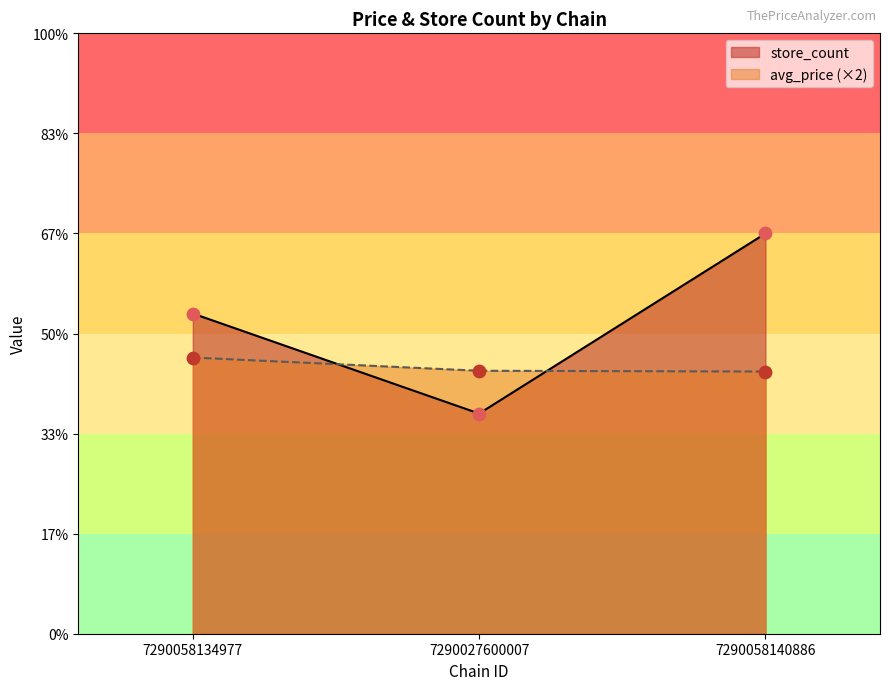

What are all the series names shown in the legend?

store_count, avg_price (×2)